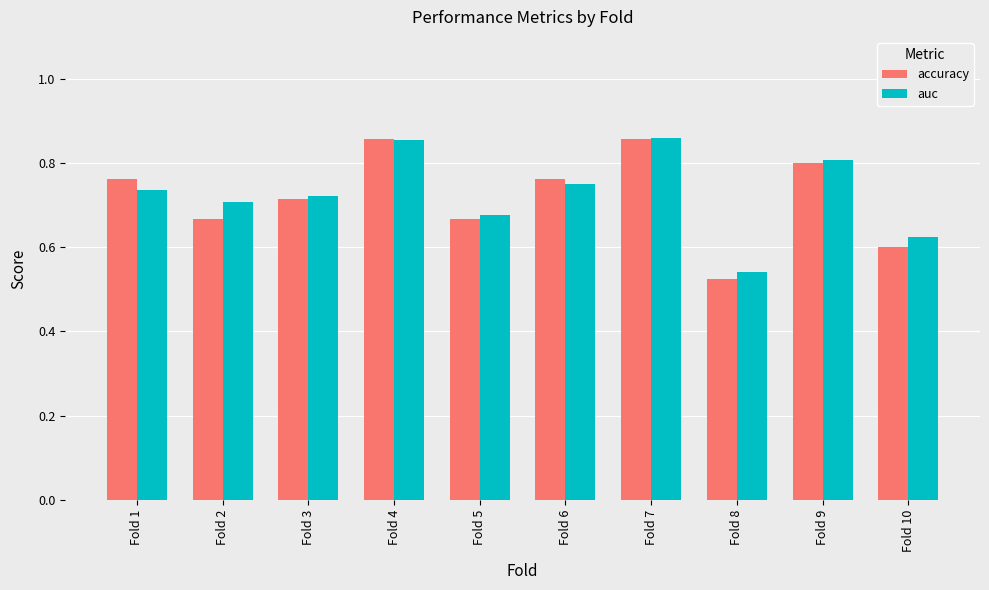

Which series has the largest range (max minus min)?

accuracy